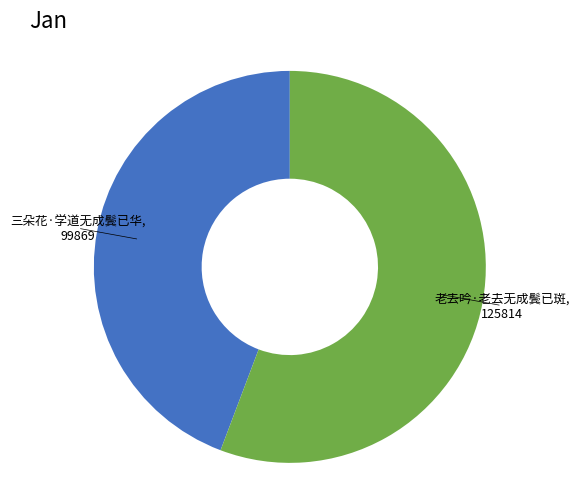

How many segments does this pie chart have?

2